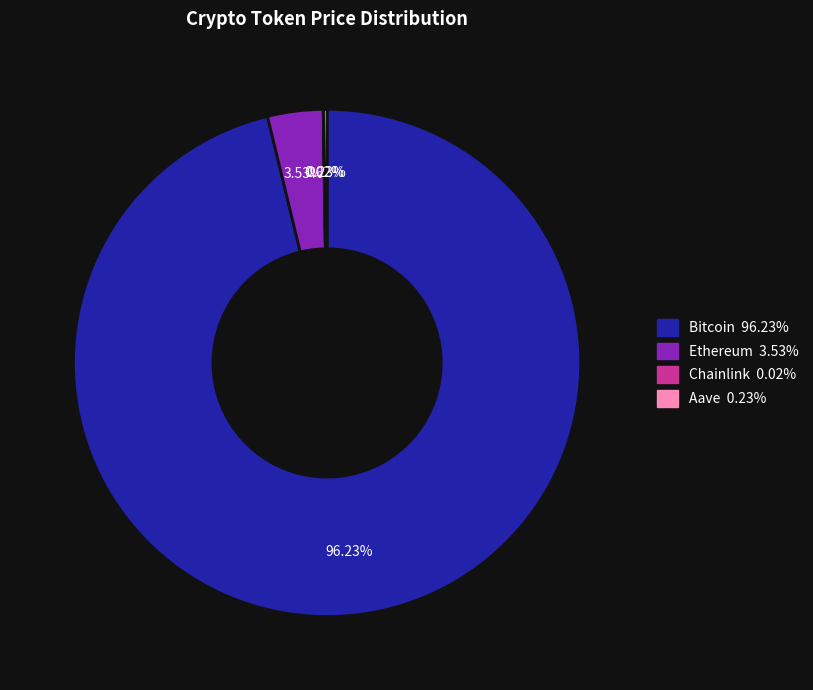

Does any single category account for the majority?

Yes